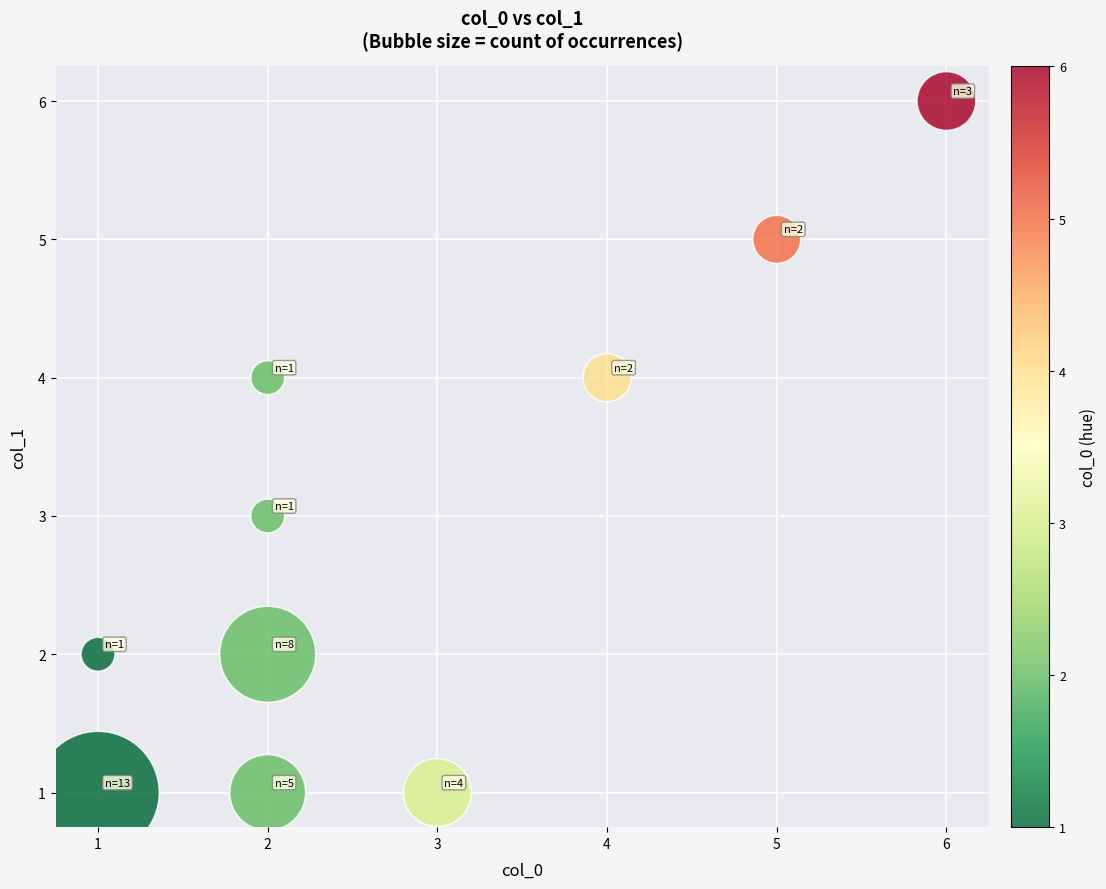

What is the range of Y values (max minus min)?

5